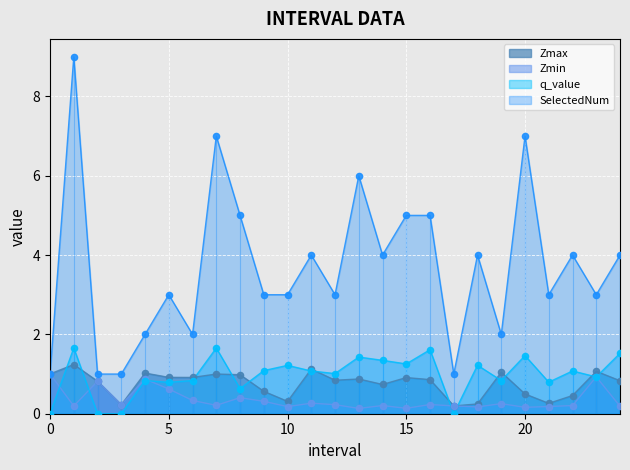

Is it true that Zmax equals 1.2 at 15?

False